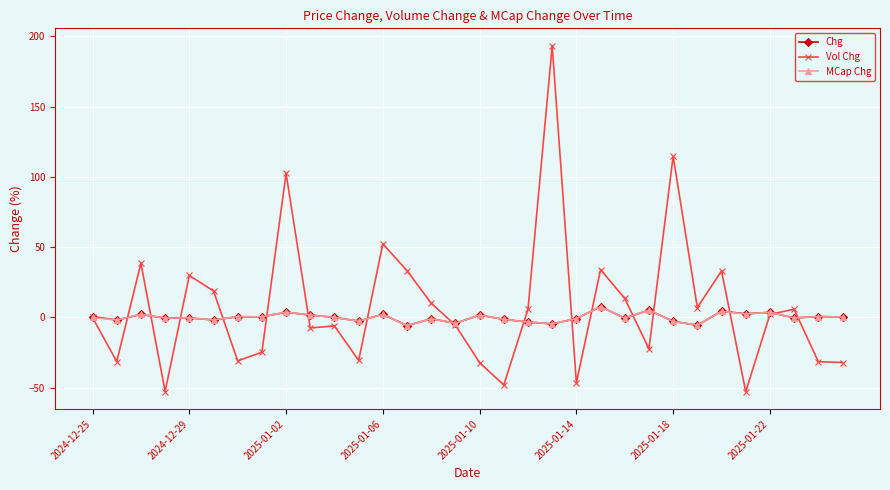

At how many categories does at least one series exceed 49?

4